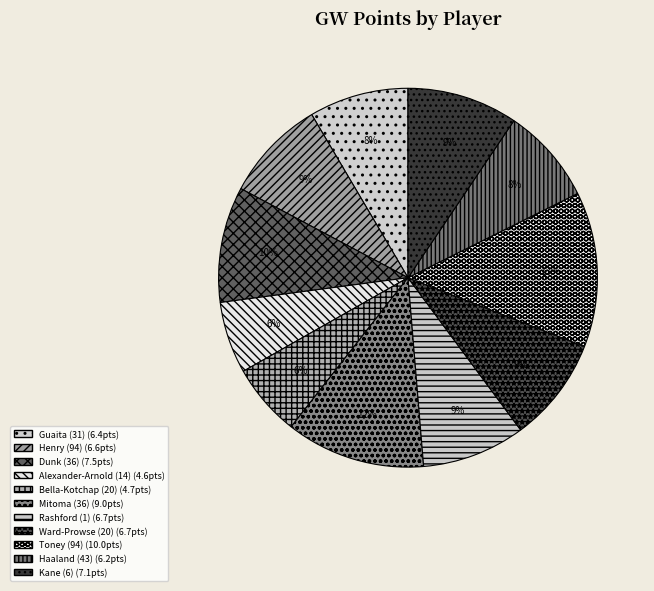

Between Dunk (36) and Henry (94), which is larger?

Dunk (36)